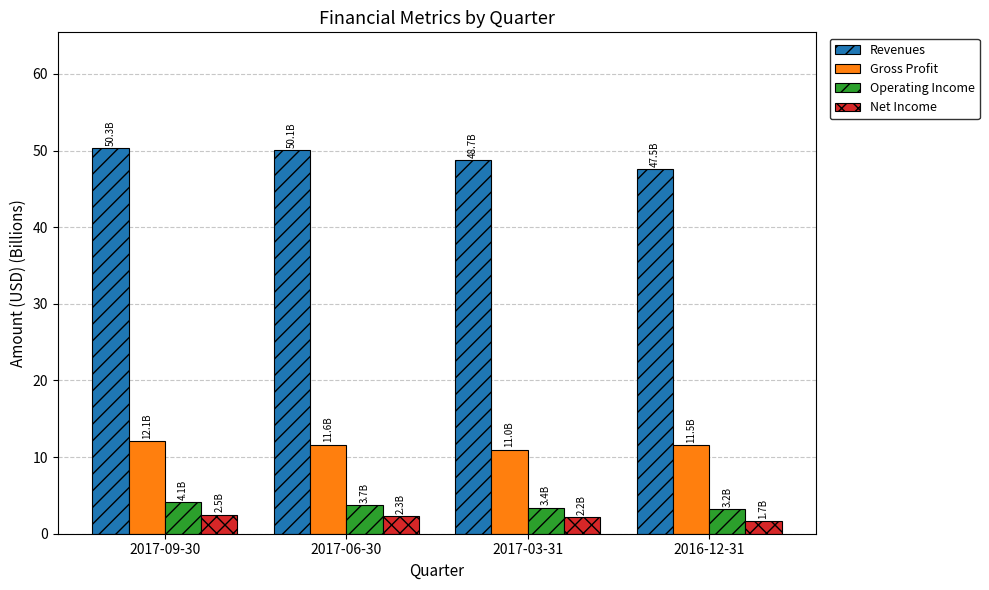

Read the Revenues value at 2017-06-30.

50.1